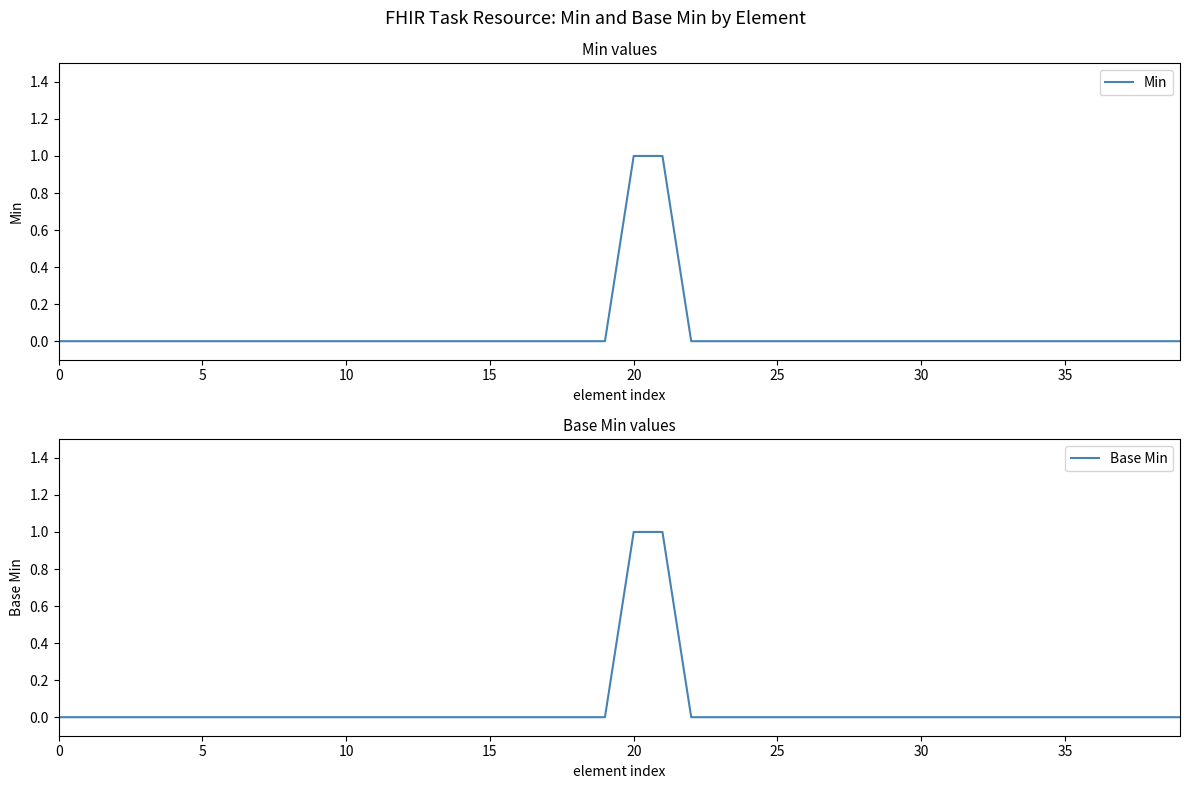

What are all the series names shown in the legend?

Min, Base Min